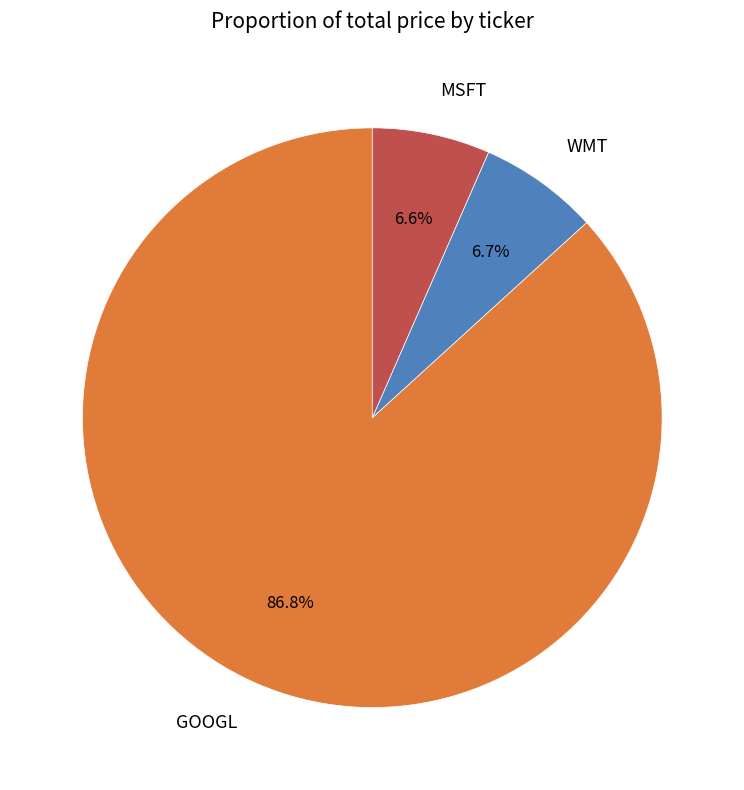

Which slice represents more than half of the pie?

GOOGL